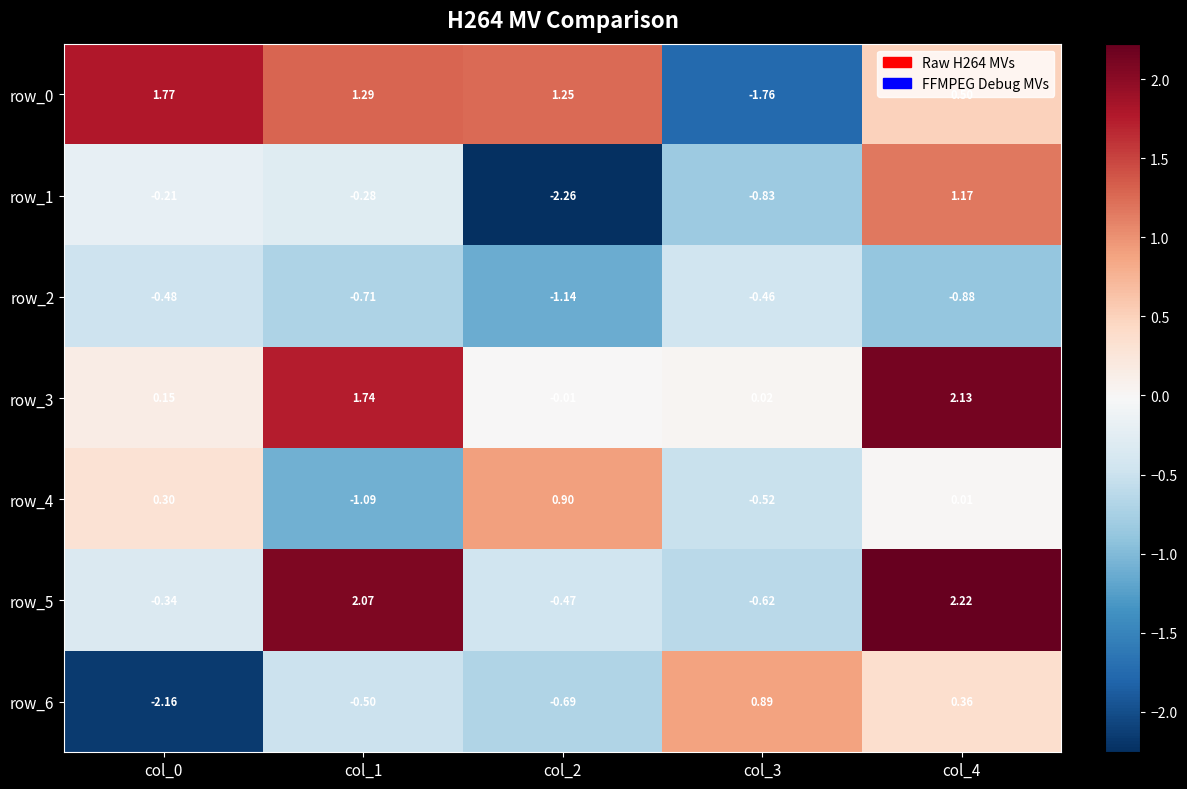

Count the number of data series in this chart.

7